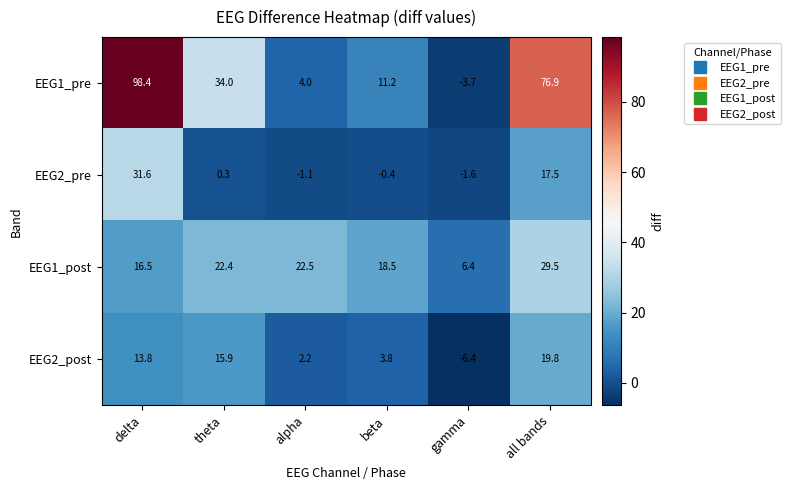

Reading left to right, list all the values displayed in this chart.

EEG1_pre: 98.4	34.0	4.0	11.2	-3.7	76.9
EEG2_pre: 31.6	0.3	-1.1	-0.4	-1.6	17.5
EEG1_post: 16.5	22.4	22.5	18.5	6.4	29.5
EEG2_post: 13.8	15.9	2.2	3.8	-6.4	19.8